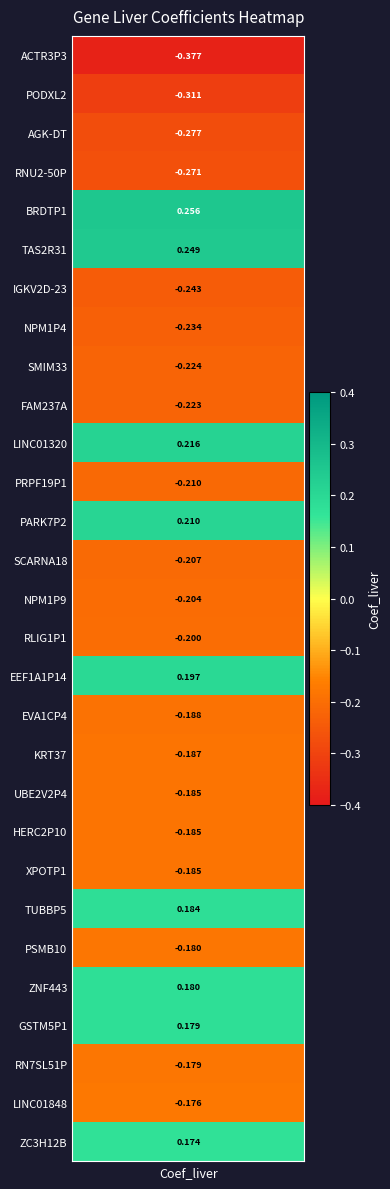

Between 26 and 5, which is larger?

5